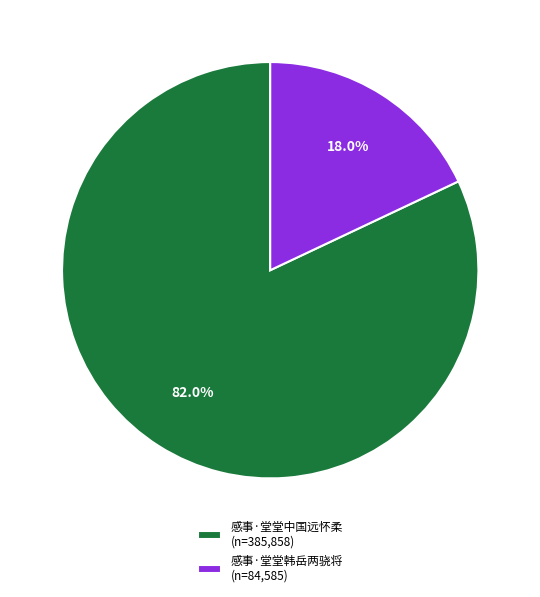

What percentage is NOT represented by 感事·堂堂韩岳两骁将?

82.0%